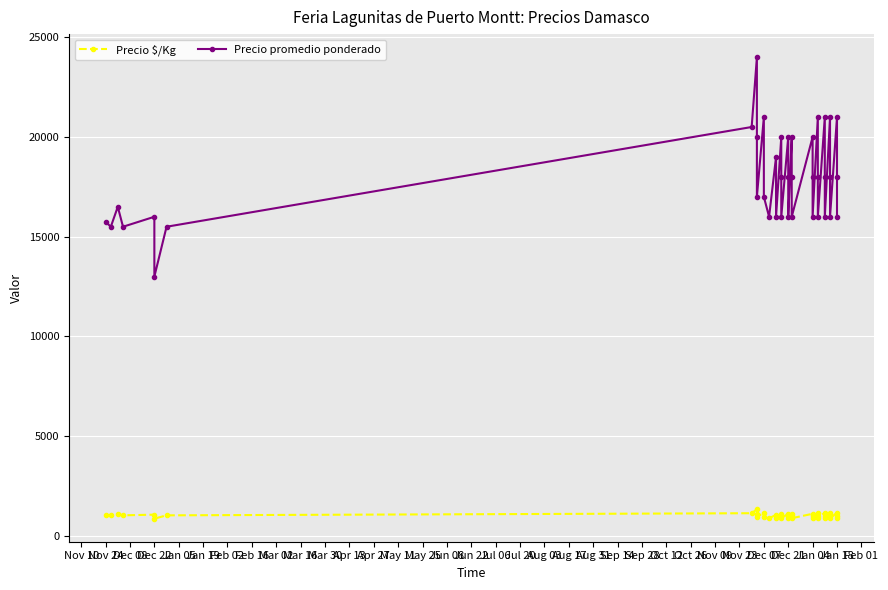

How many series are shown in this chart?

2